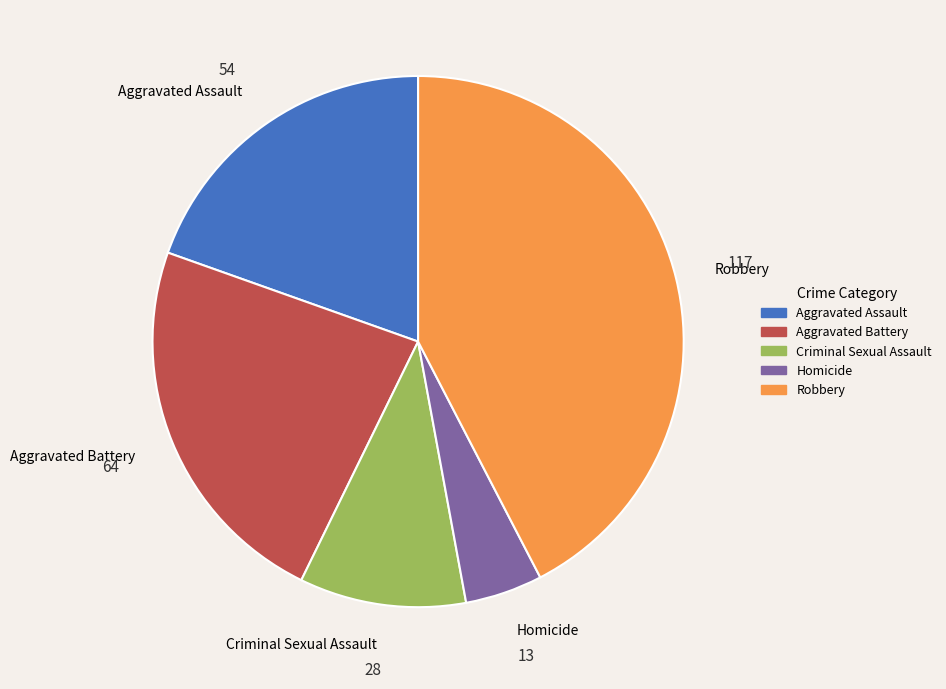

Count the number of slices in the pie.

5